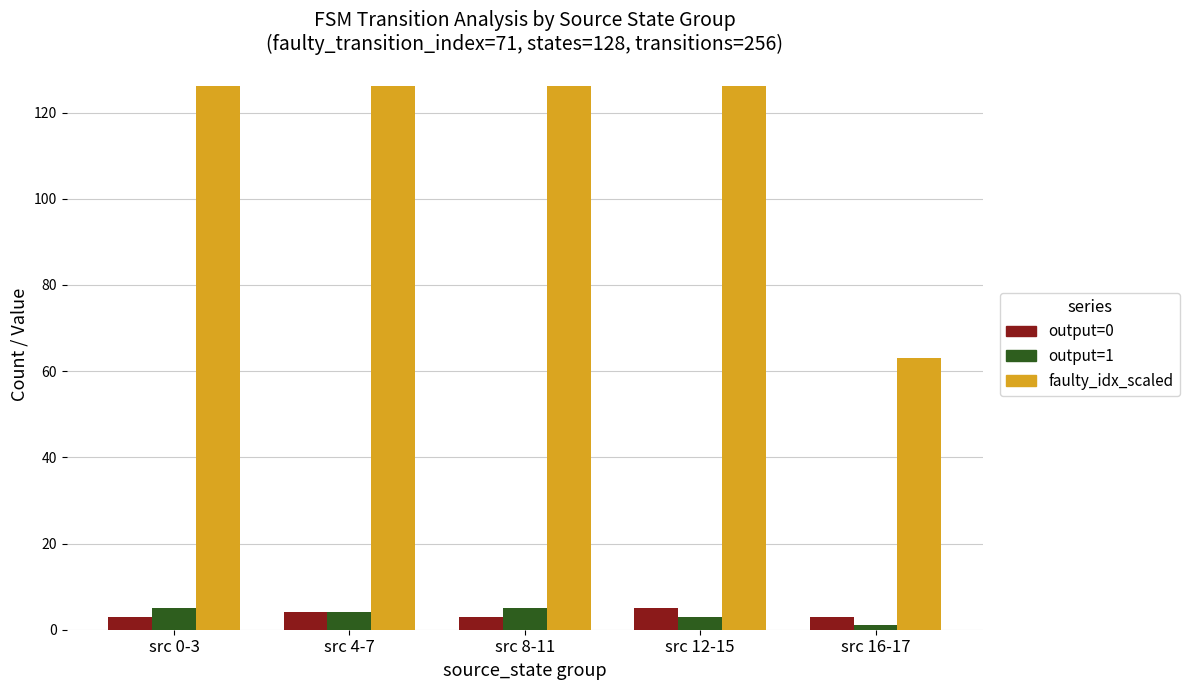

How many series are shown in this chart?

3